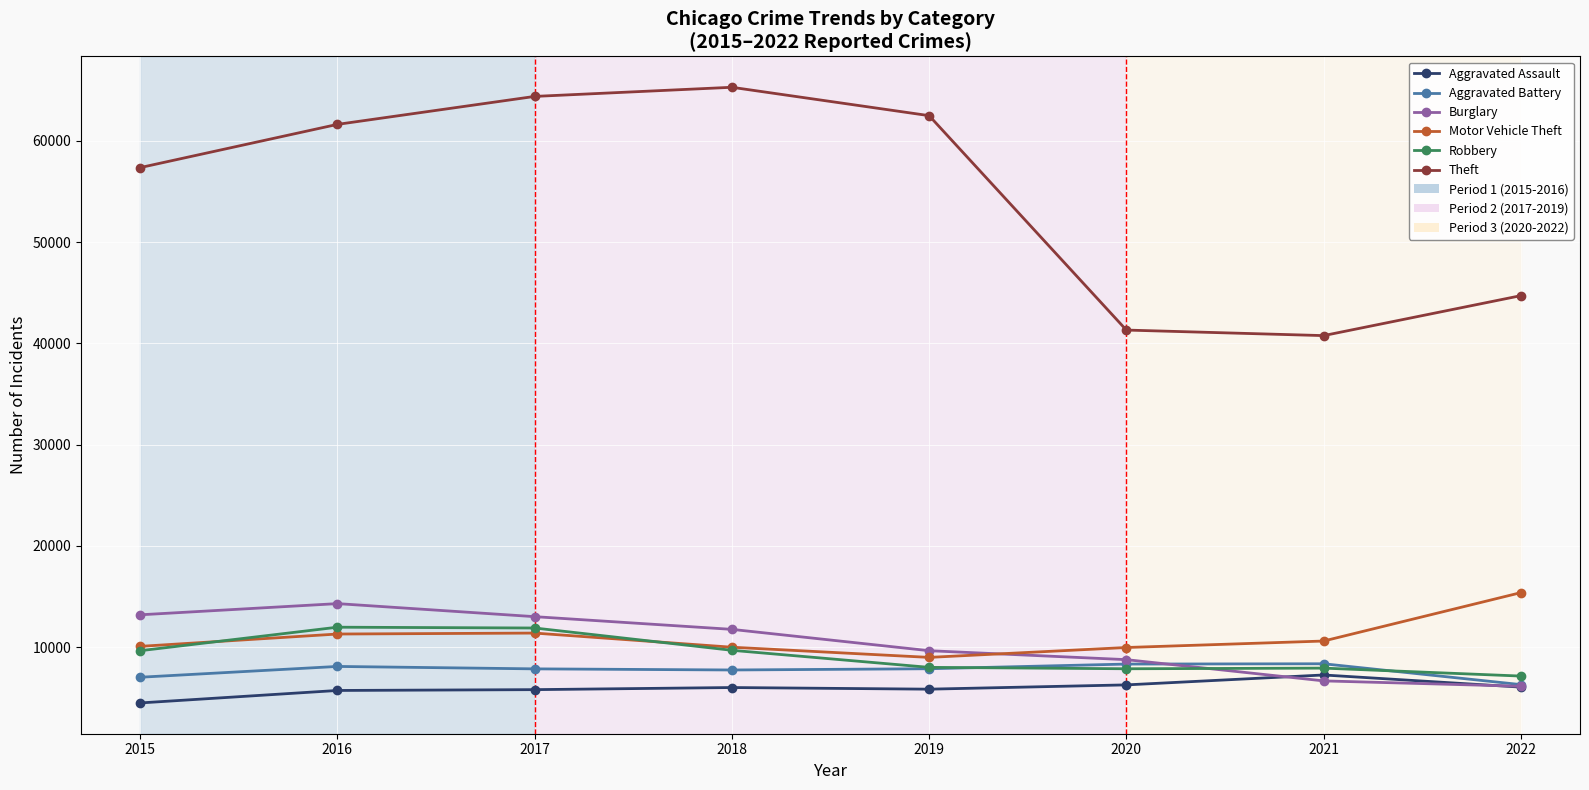

The value of Motor Vehicle Theft at 2019 is 8978. True or false?

True